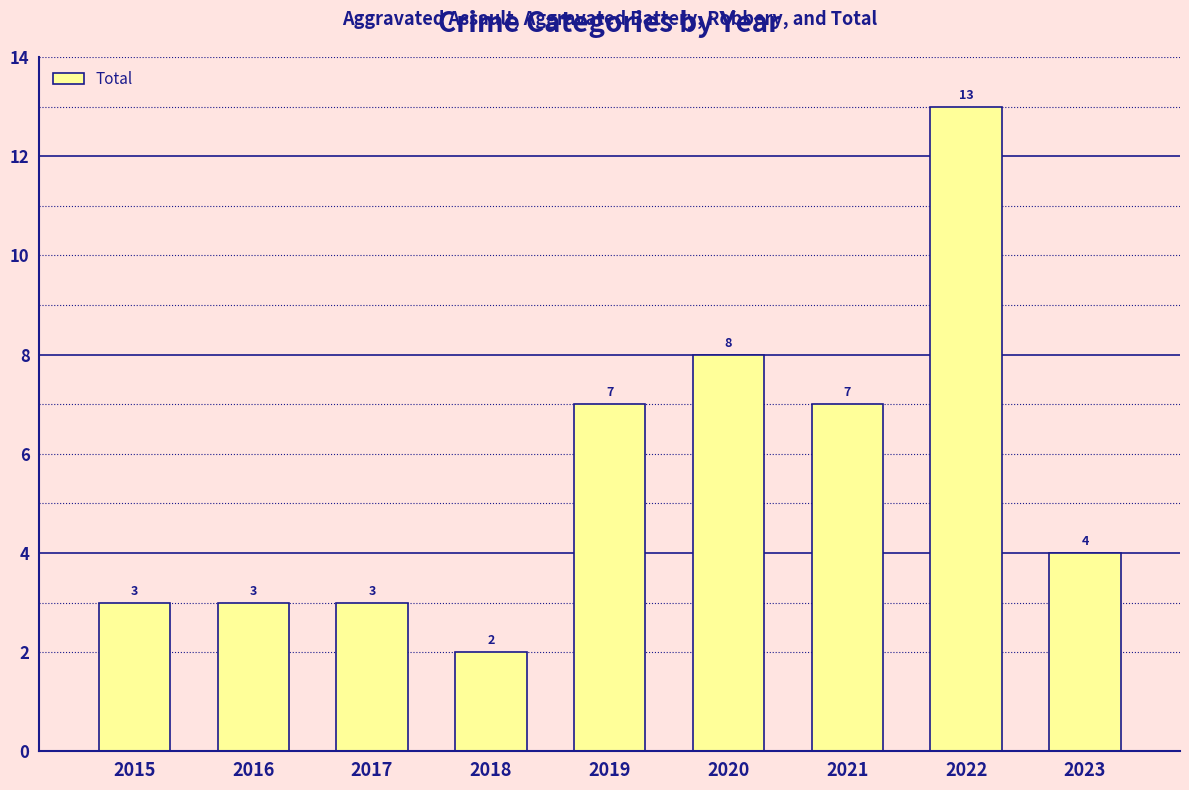

At which label does the data first exceed 4?

2019